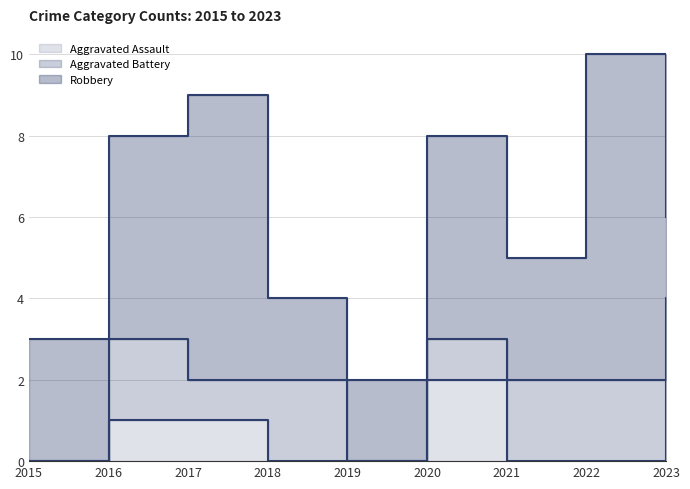

What is the difference between the Aggravated Battery values at 2023 and 2019?

2